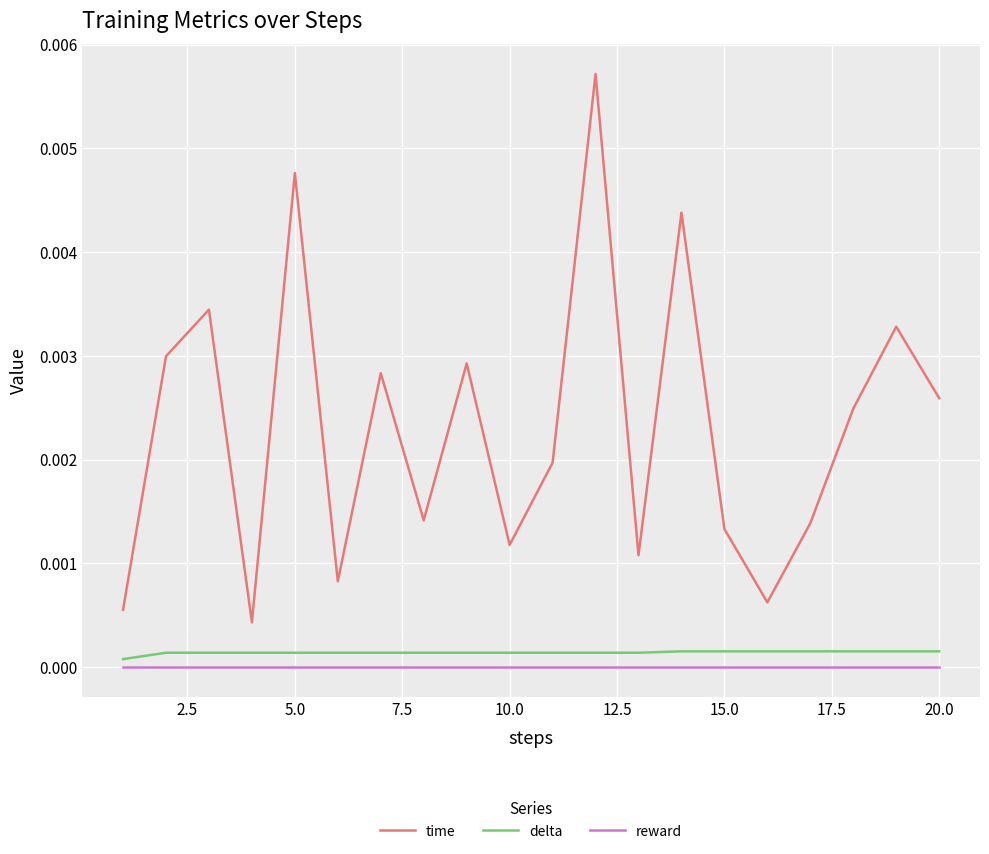

Which series has the largest total across all categories?

time